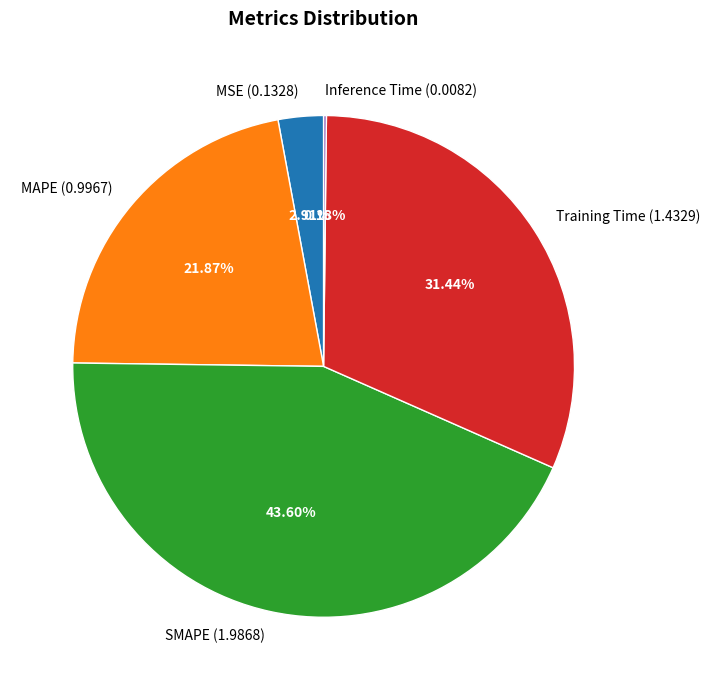

Is the sum of MSE (0.1328) and MAPE (0.9967) greater than half?

No